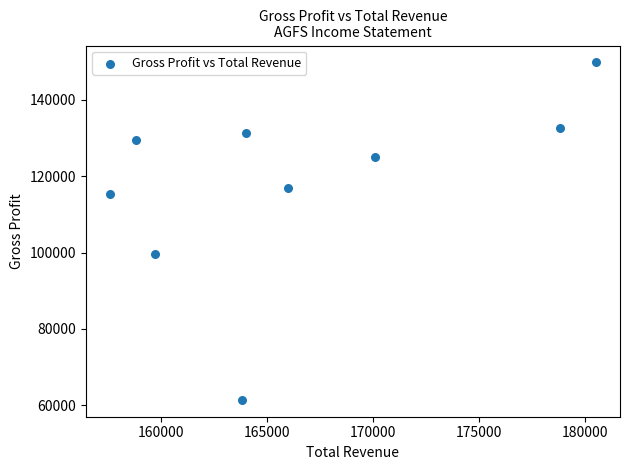

What is the range of X values (max minus min)?

22900